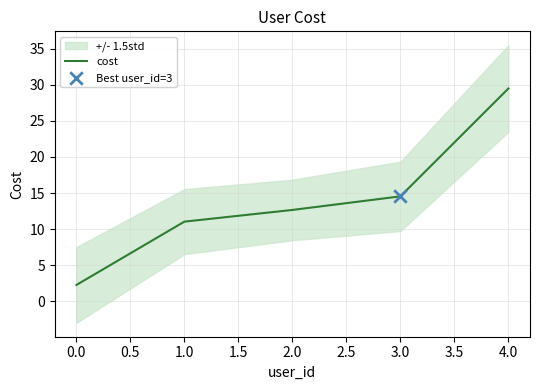

What is the maximum value for cost?

29.5